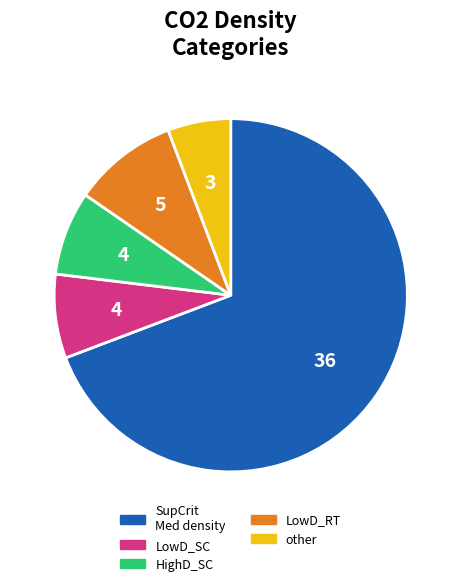

Count the number of slices in the pie.

5